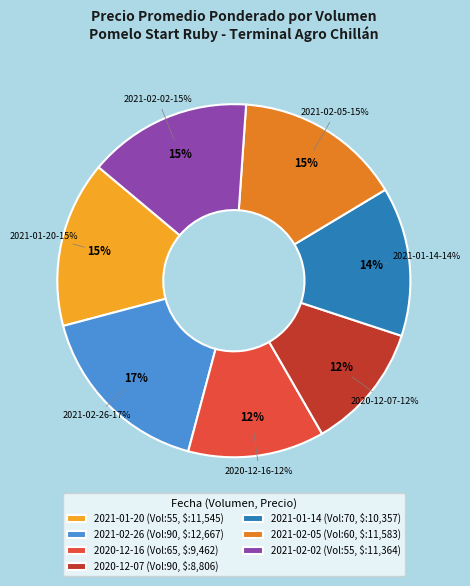

Is it true that 65 is 4% of the pie?

False